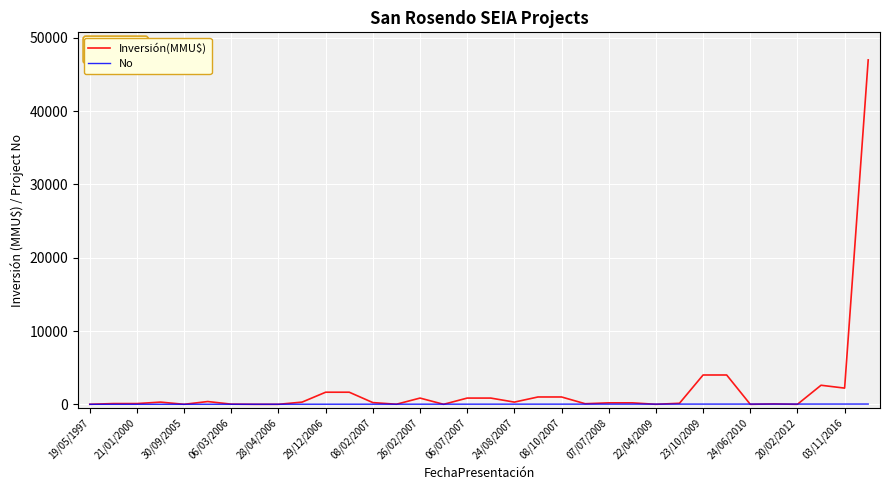

What is the greatest value displayed?

47000